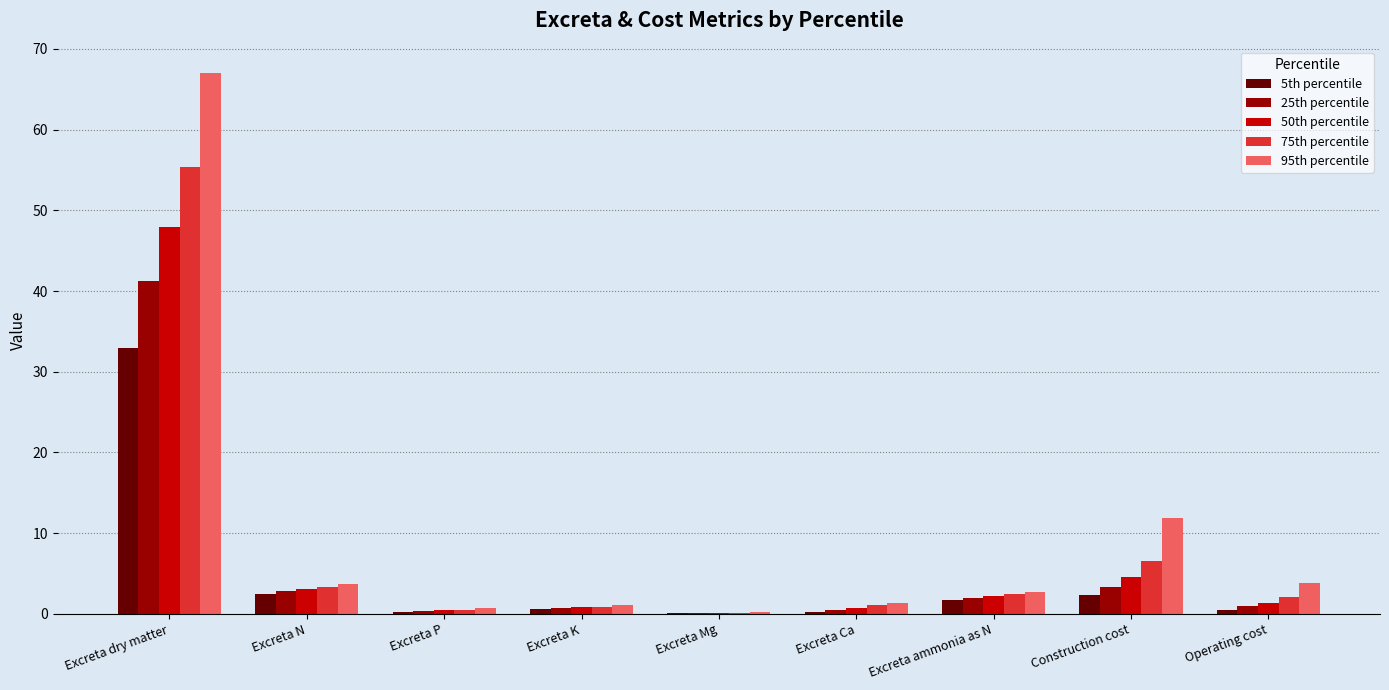

The 75th percentile series shows 78.0 at Excreta dry matter. True or false?

False